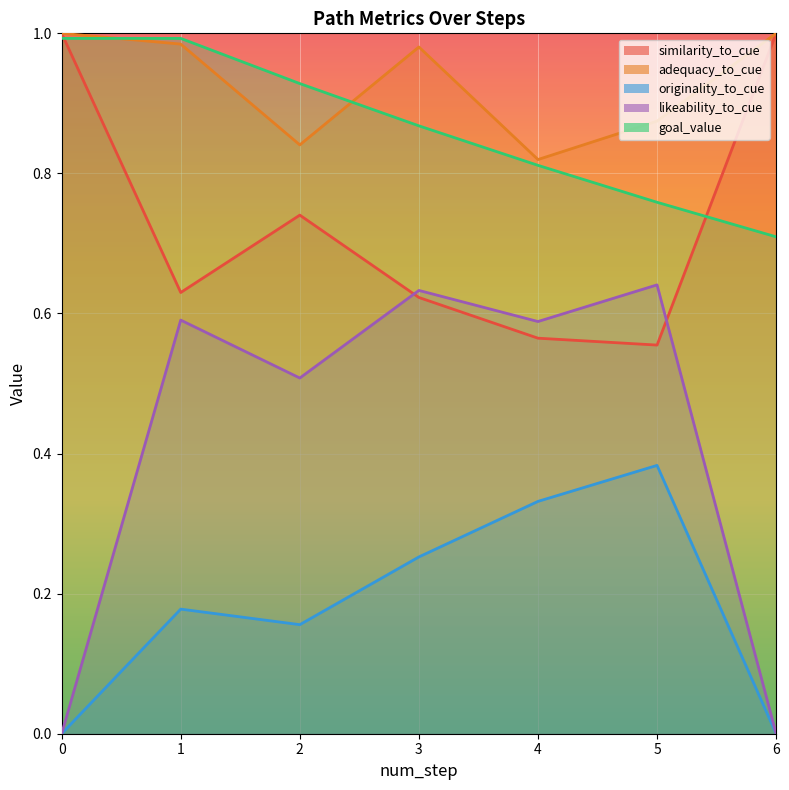

True or false: originality_to_cue and likeability_to_cue cross at least once.

False